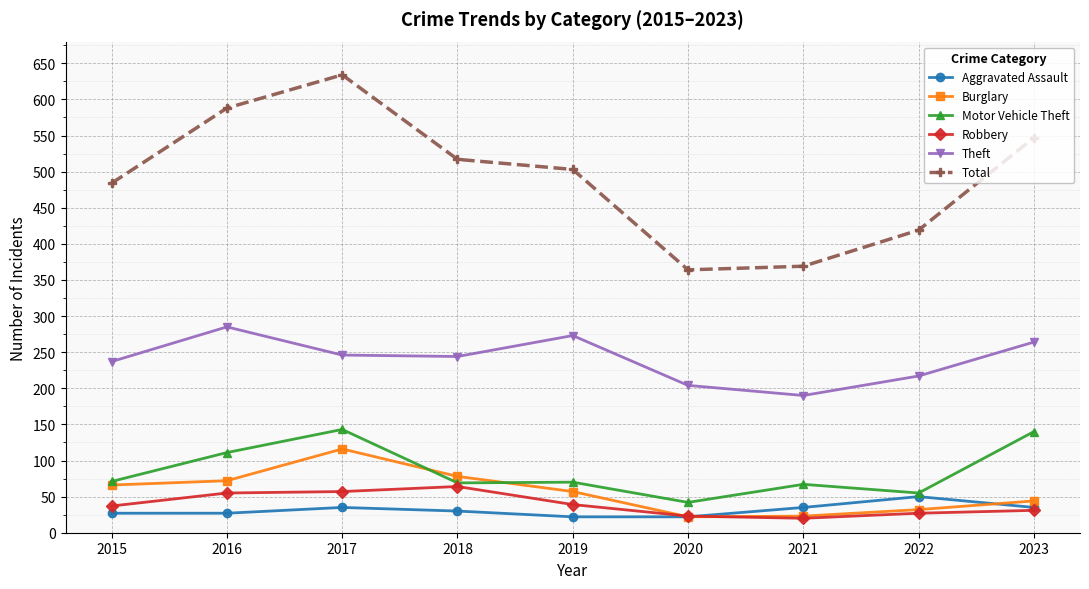

How many interior local peaks does the Theft series have?

2